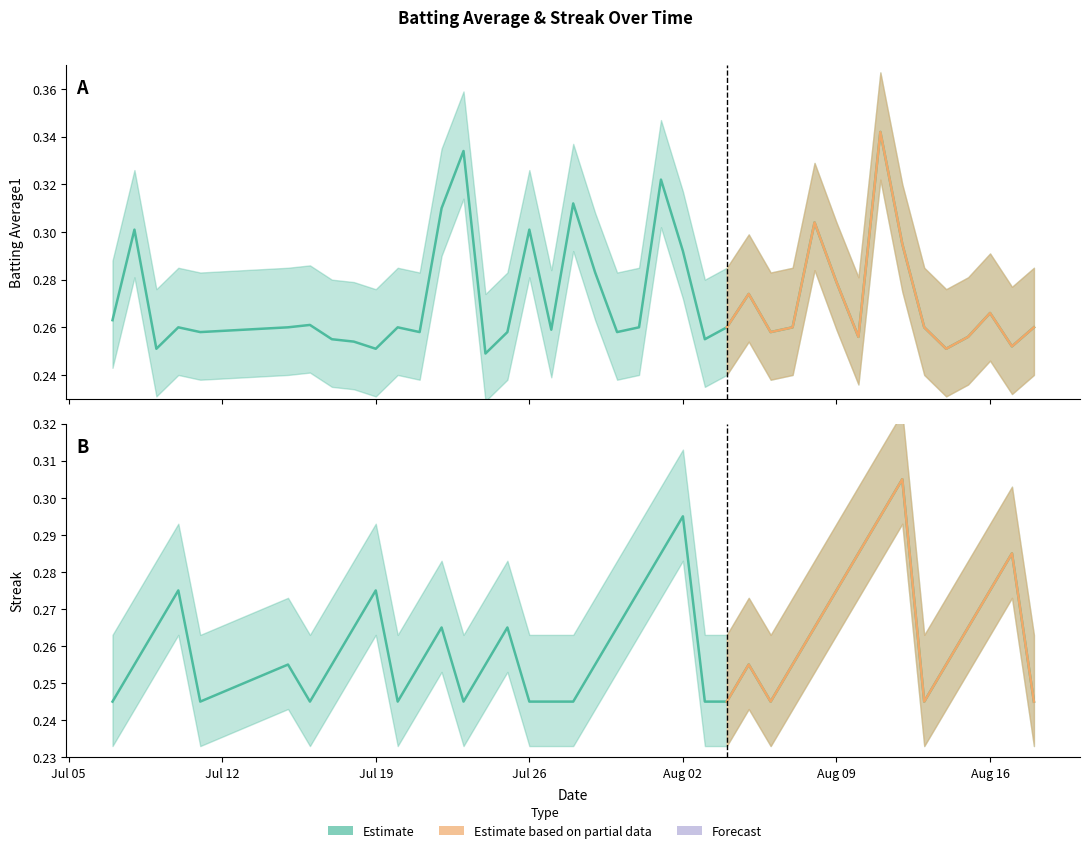

In Batting Average1, how many points are higher than both neighbors (excluding endpoints)?

12